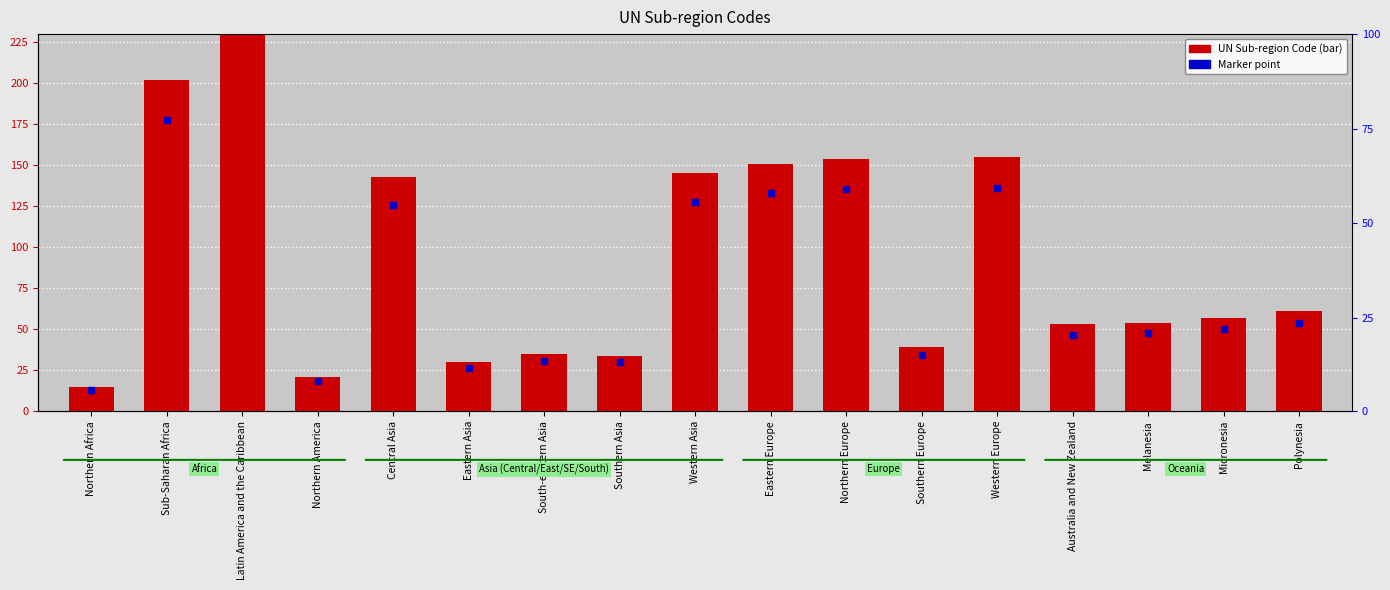

How many data points are above 57?

8